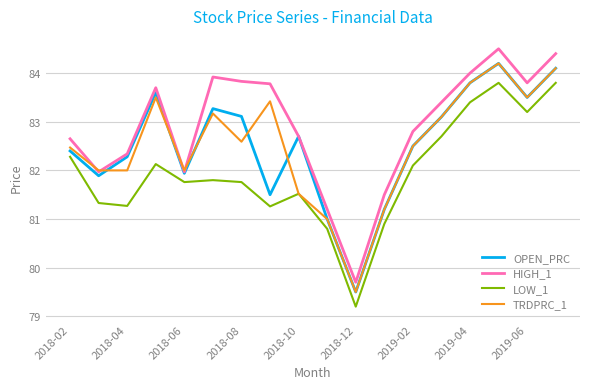

What is the lowest value of the HIGH_1 series?

79.7